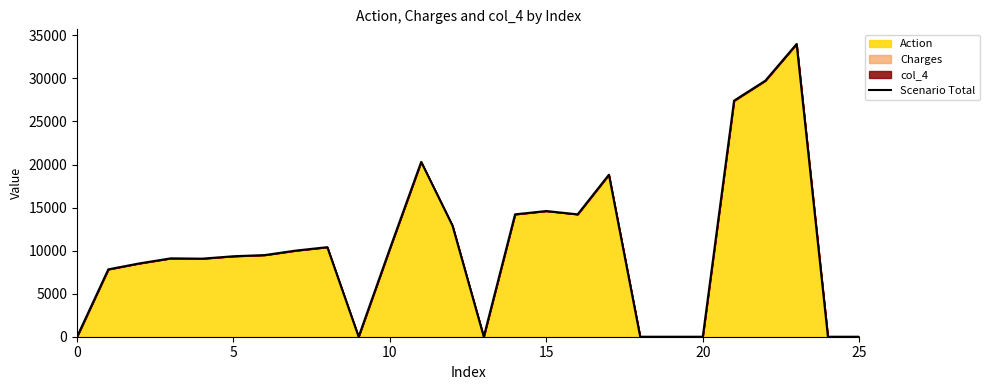

How many data points are less than 9483?

13